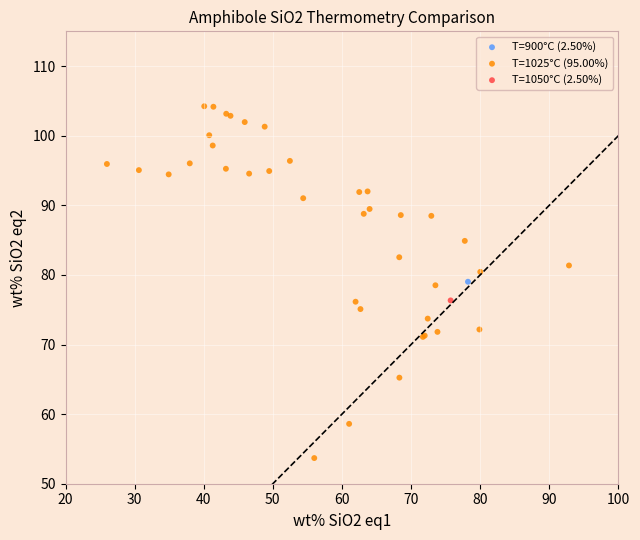

What are all the series names shown in the legend?

T=900°C (2.50%), T=1025°C (95.00%), T=1050°C (2.50%)